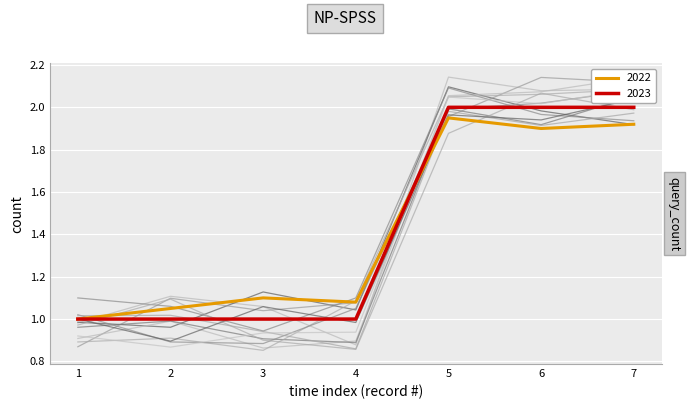

What is the minimum value for 2023?

1.0